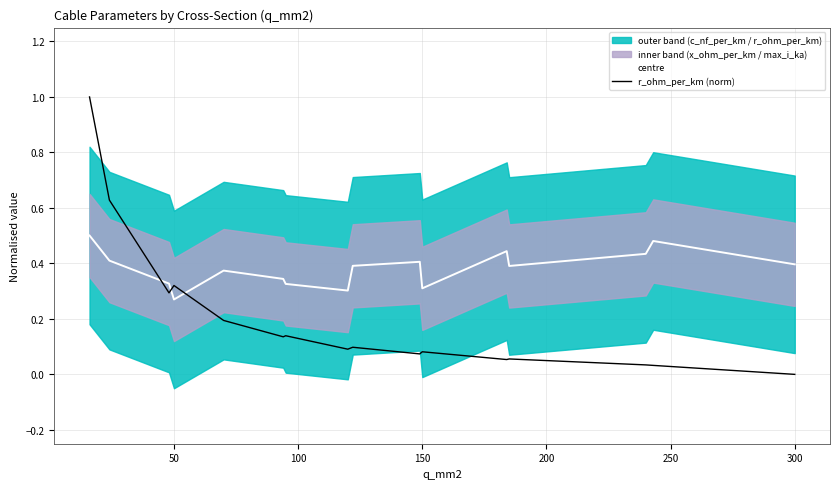

At which label is r_ohm_per_km (norm) closest to 0?

300